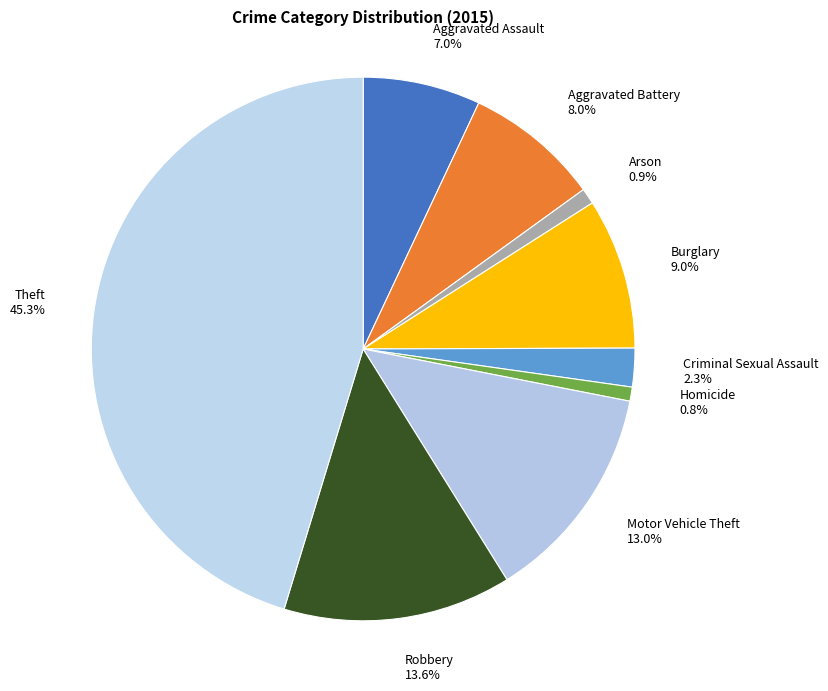

How much of the chart is everything except Criminal Sexual Assault?

97.7%